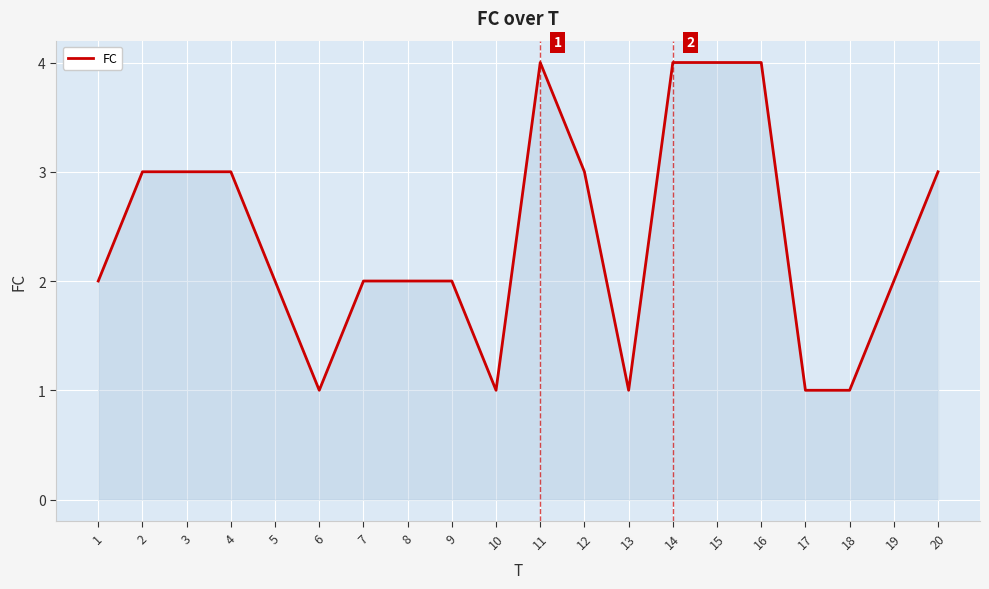

How many lines are shown in the chart?

1